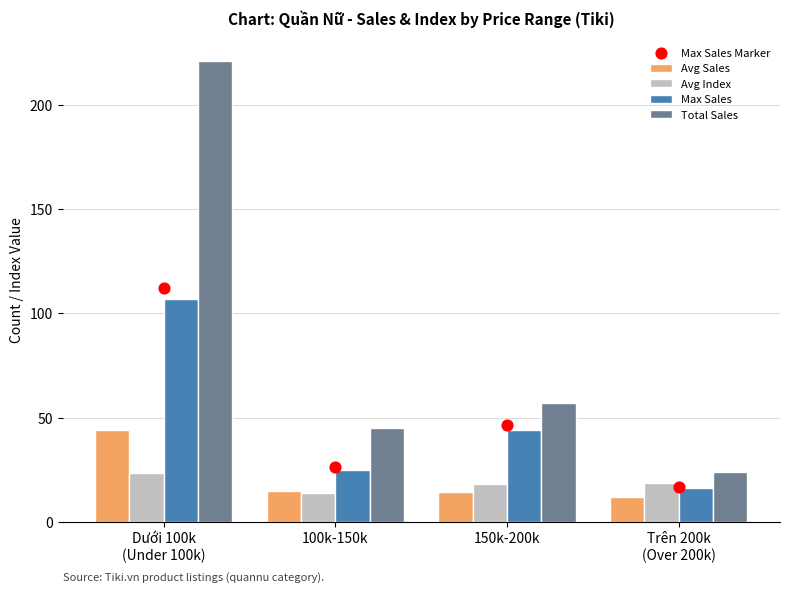

What are all the series names shown in the legend?

Avg Sales, Avg Index, Max Sales, Total Sales, Max Sales Marker